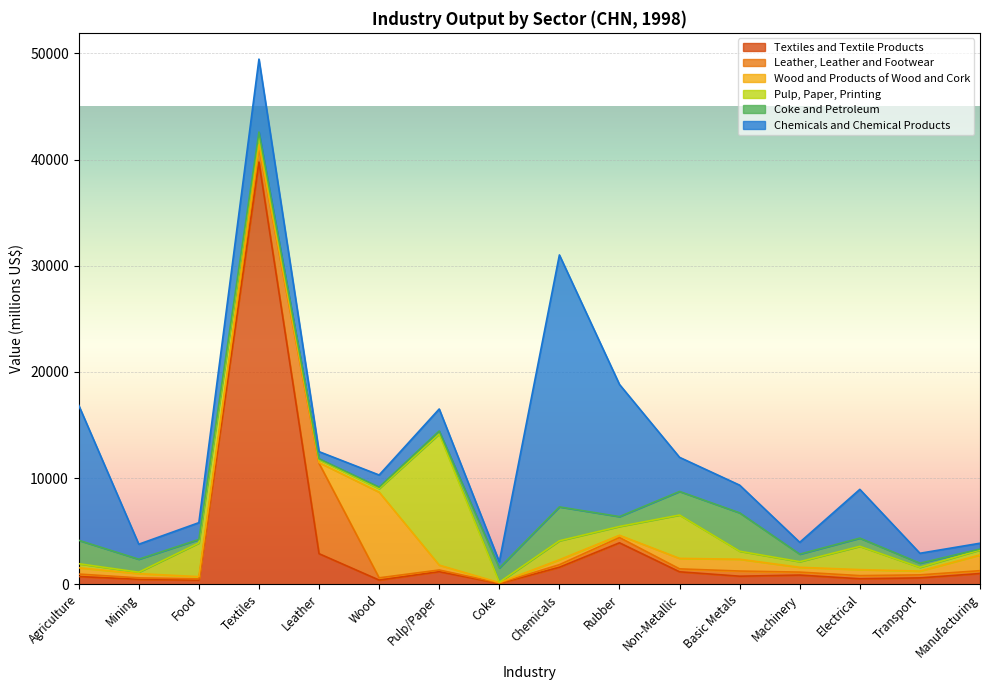

What is the difference between the Pulp, Paper, Printing values at Food and Coke?

3130.2